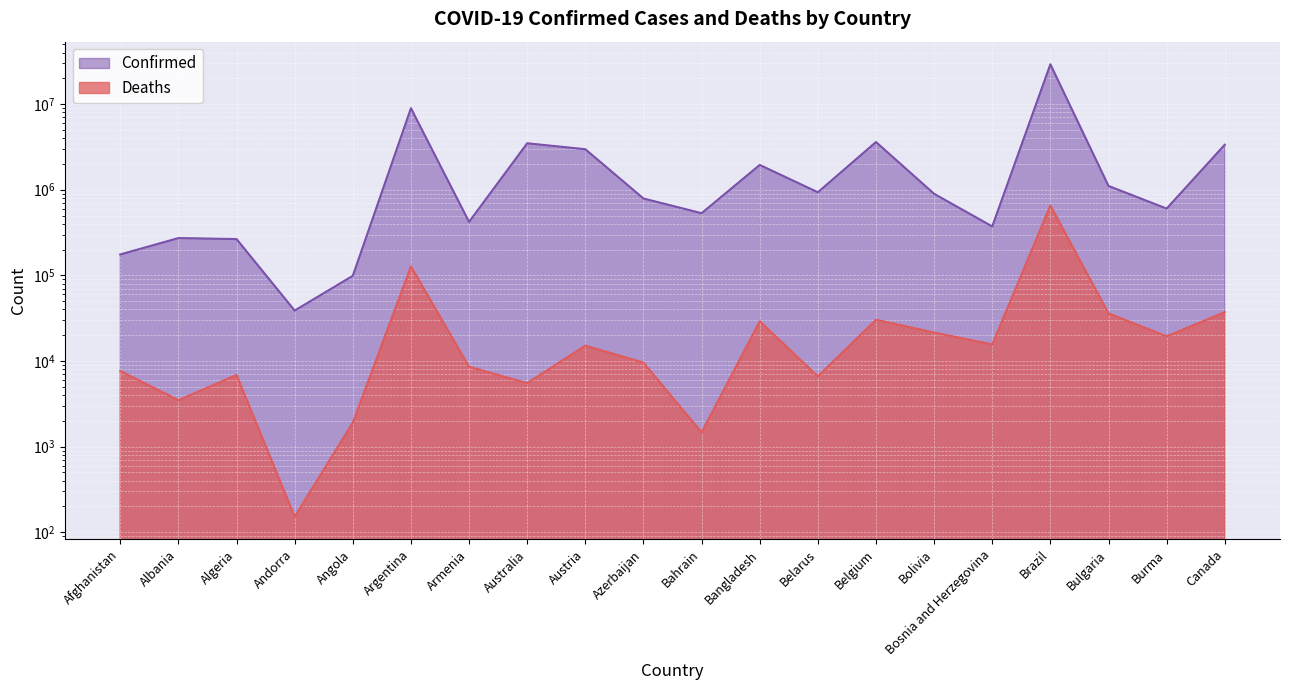

Is it true that Deaths equals 49798 at Canada?

False